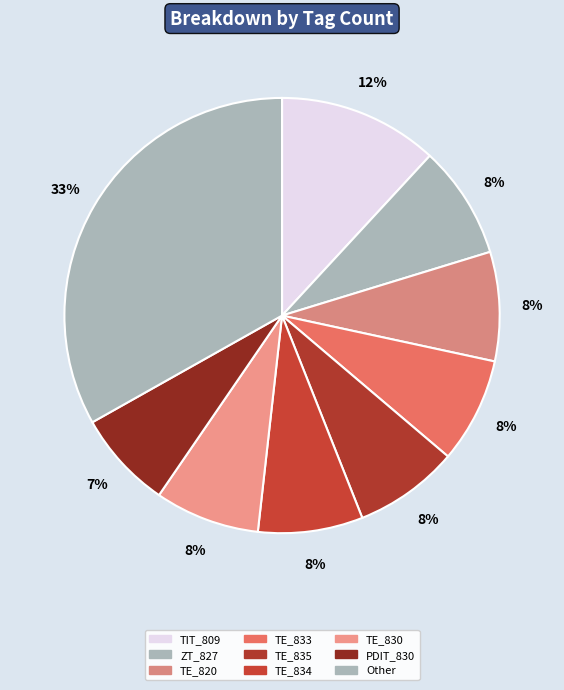

Is TE_820 the majority of the pie?

No